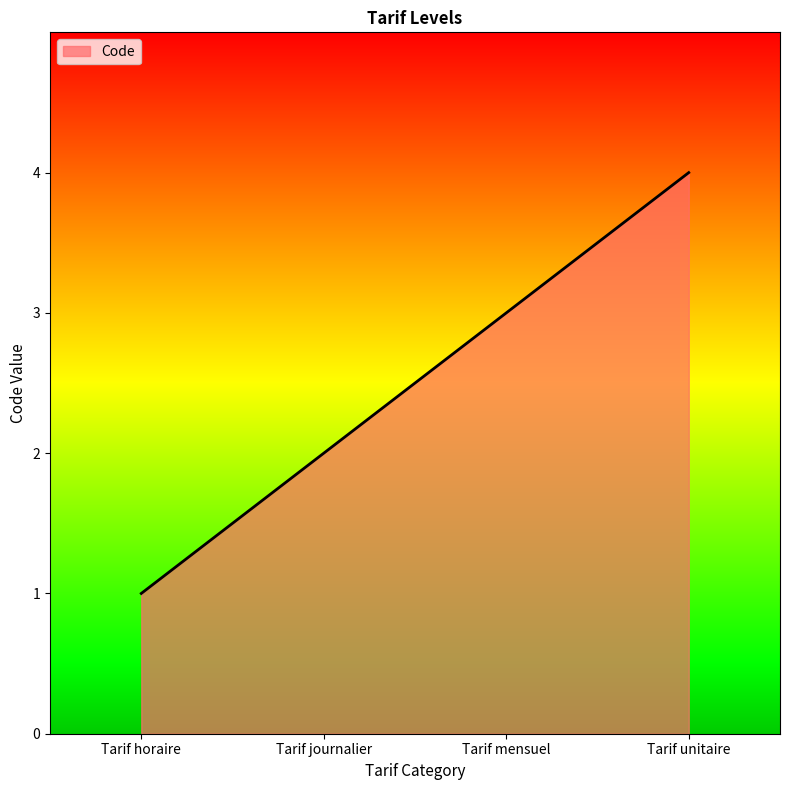

Rank the categories by value from highest to lowest.

Tarif unitaire, Tarif mensuel, Tarif journalier, Tarif horaire